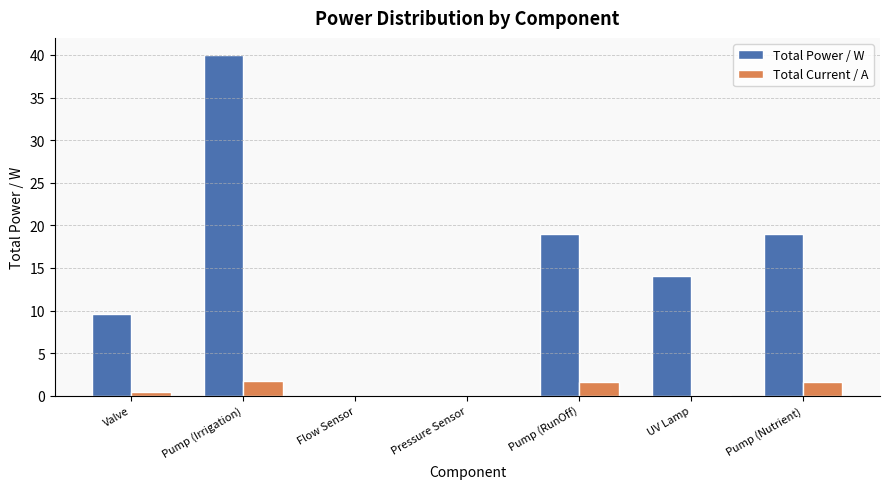

At which category is the sum across all series the highest?

Pump (Irrigation)